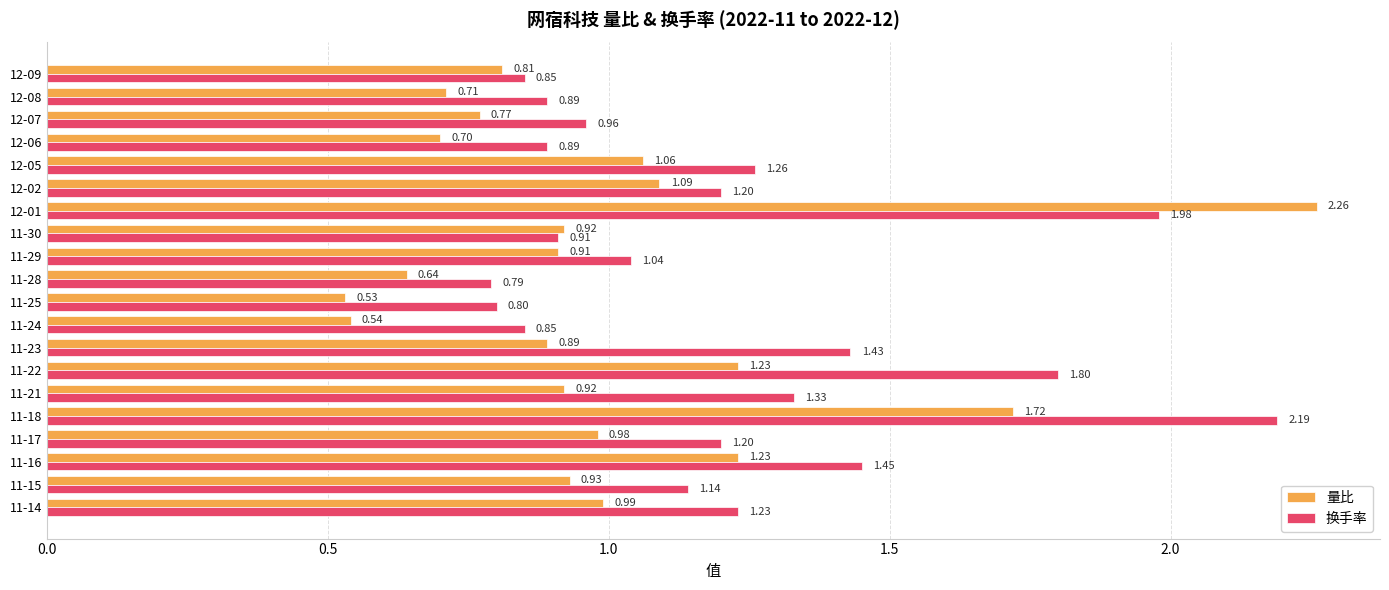

Rank the series at 11-16 from highest to lowest value.

换手率, 量比